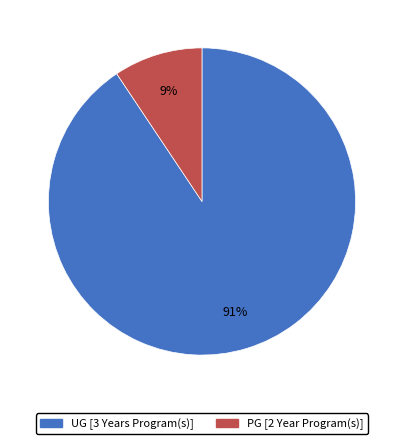

Does PG [2 Year Program(s)] represent more than half of the total?

No